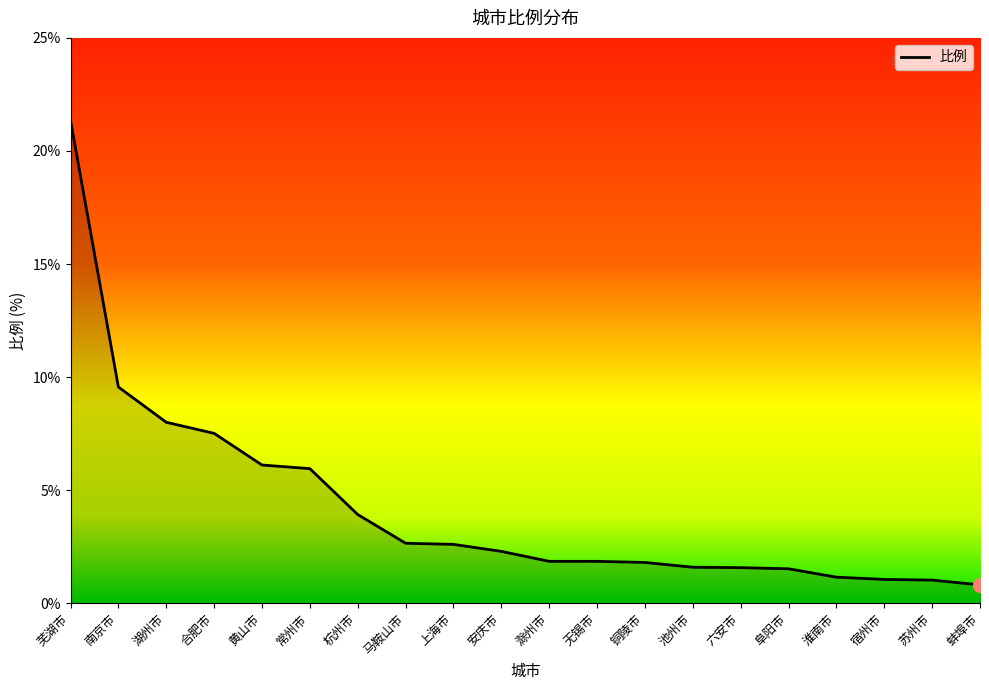

Which has a higher value, 滁州市 or 宿州市?

滁州市